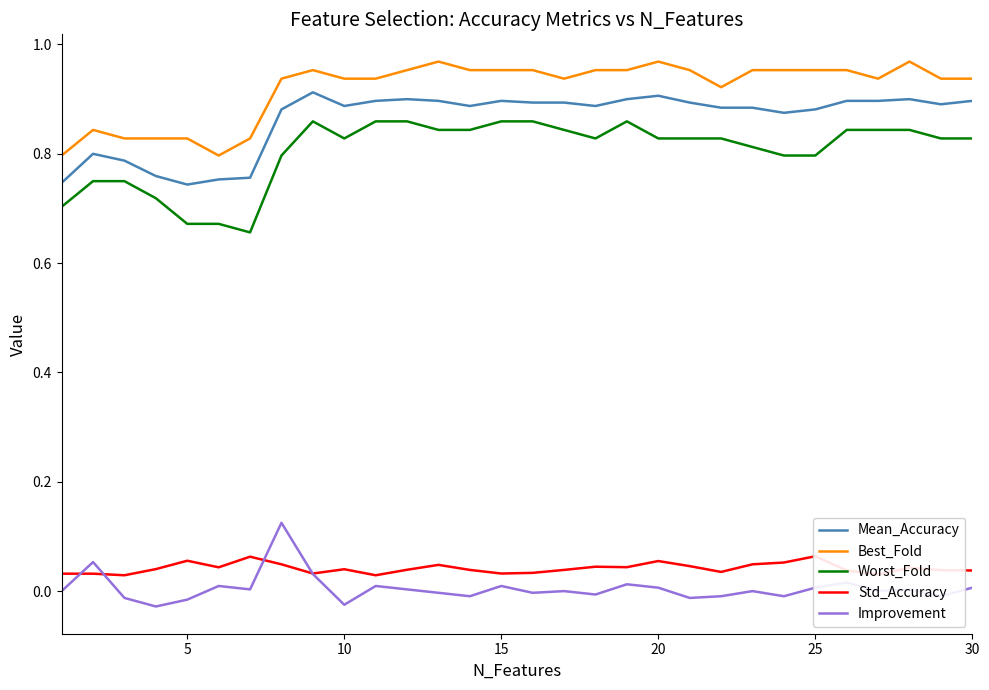

What are all the series names shown in the legend?

Mean_Accuracy, Best_Fold, Worst_Fold, Std_Accuracy, Improvement